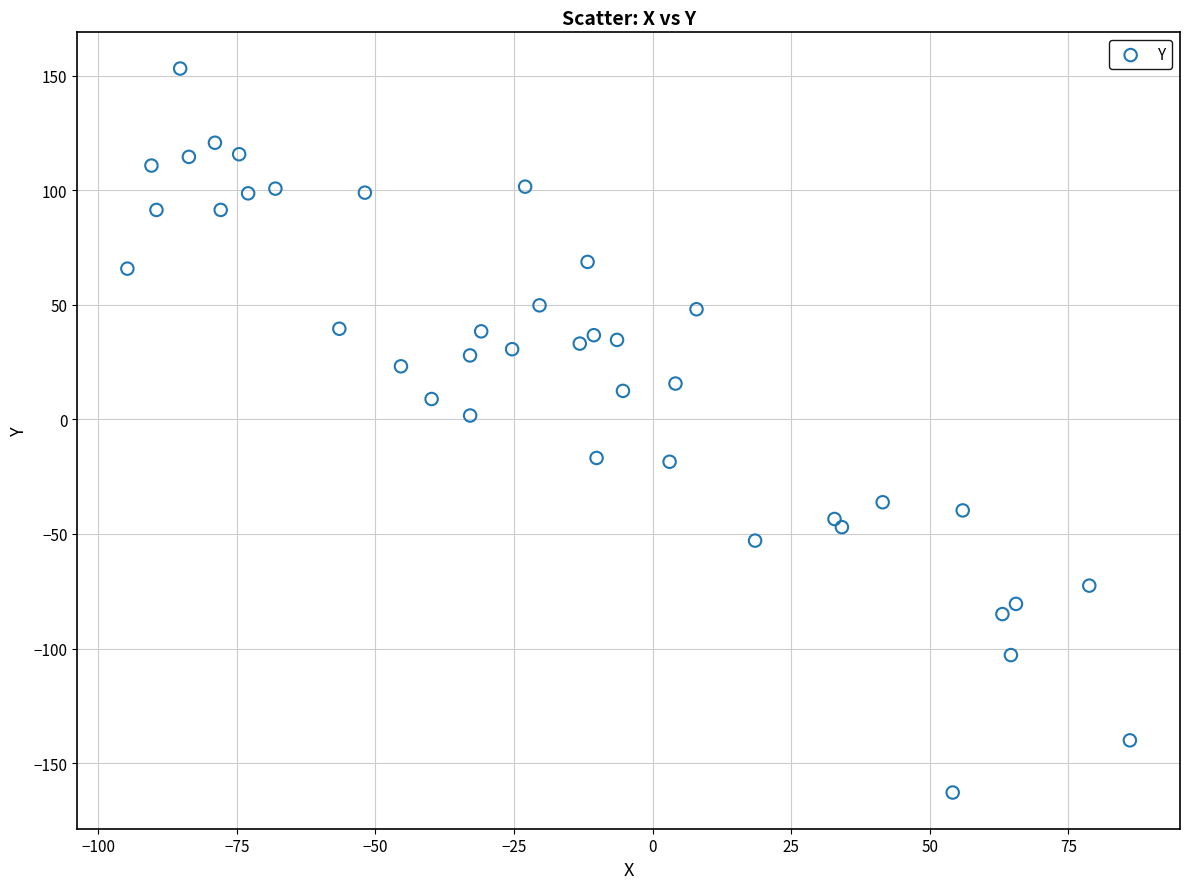

What is the range of Y values (max minus min)?

316.0